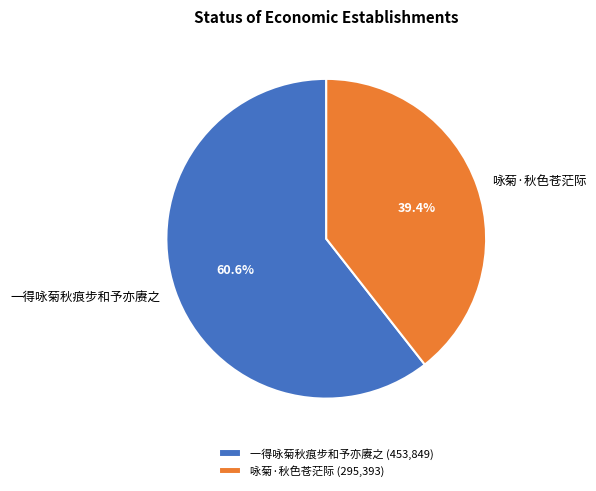

Is 一得咏菊秋痕步和予亦赓之 the majority of the pie?

Yes